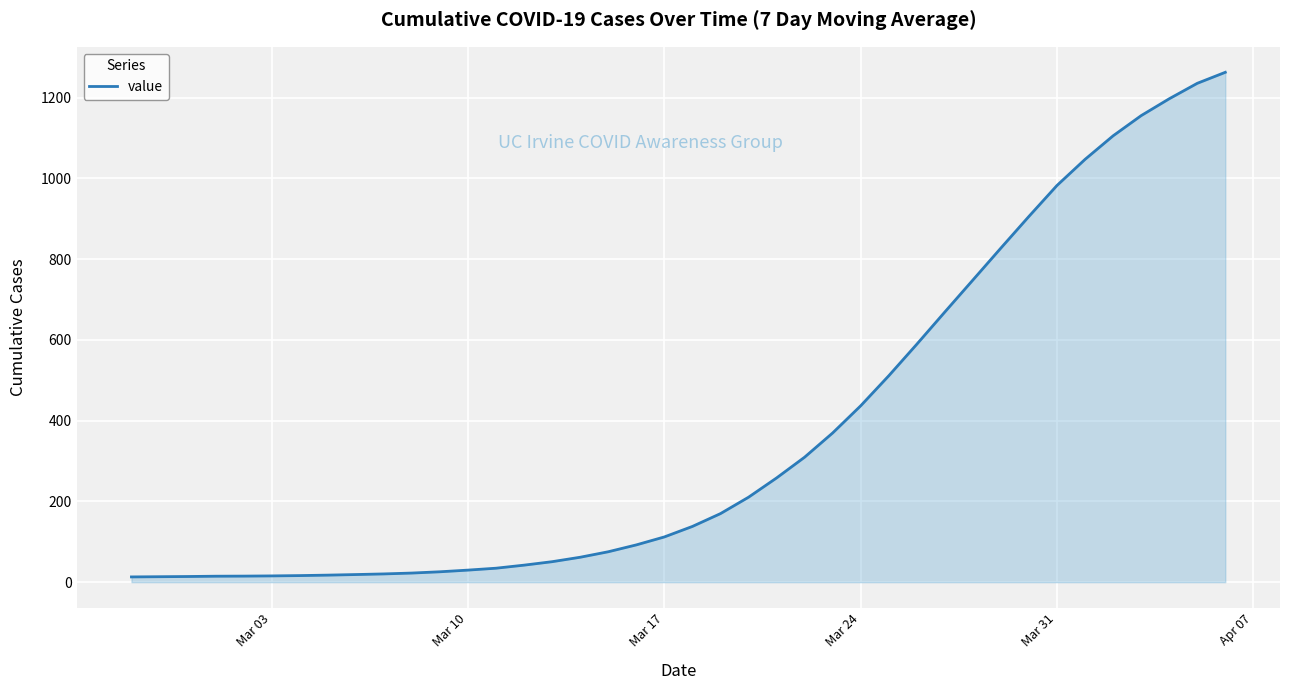

What is the greatest value displayed?

1262.6